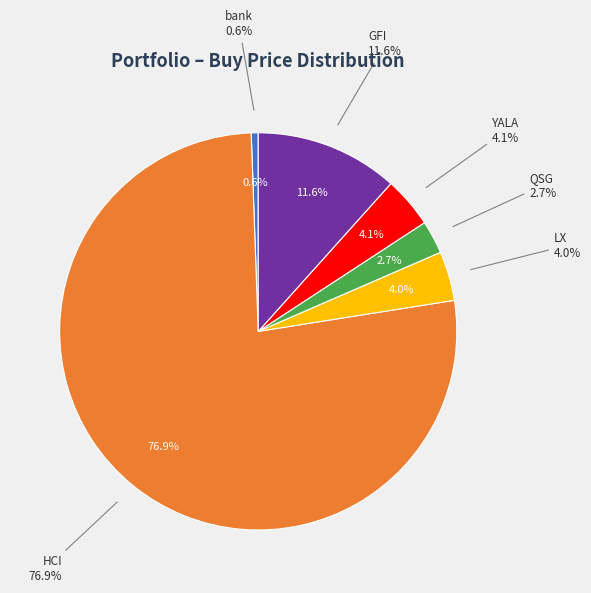

How many segments does this pie chart have?

6